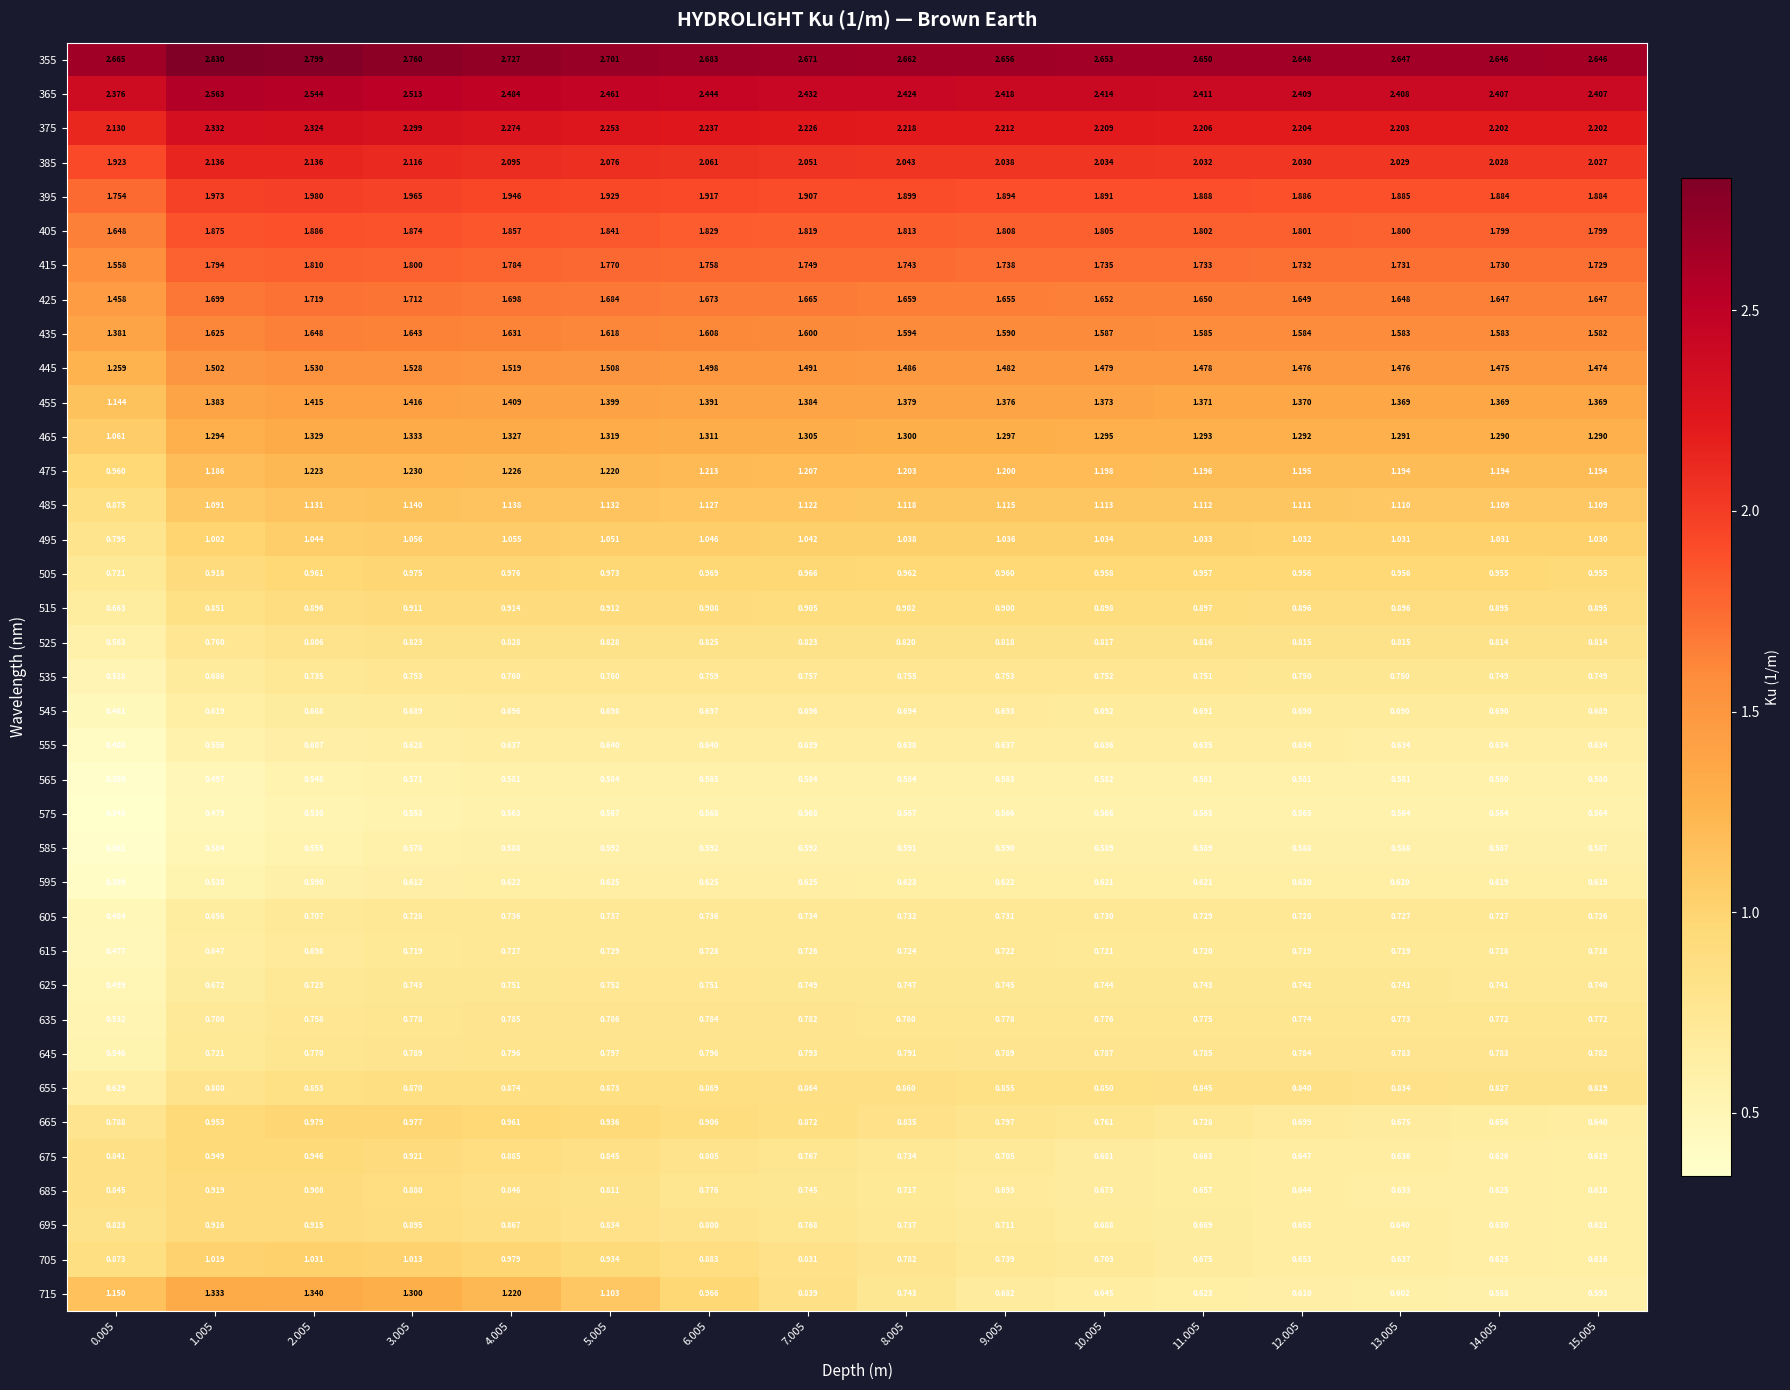

Is the value of 545 at 12.005 greater than the value of 675 at 10.005?

Yes